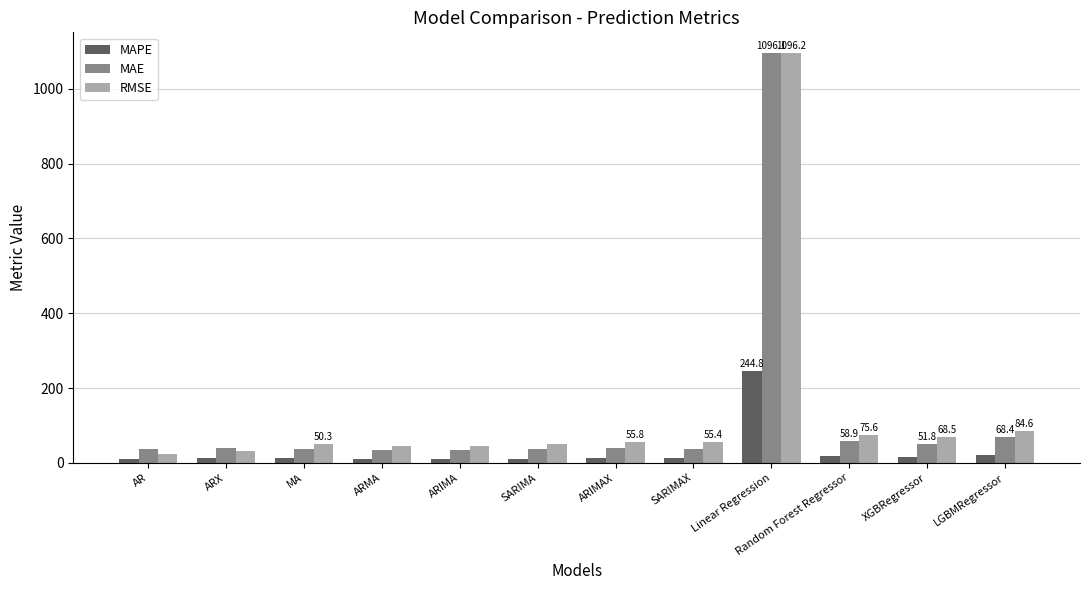

What is the highest value of the RMSE series?

1096.2